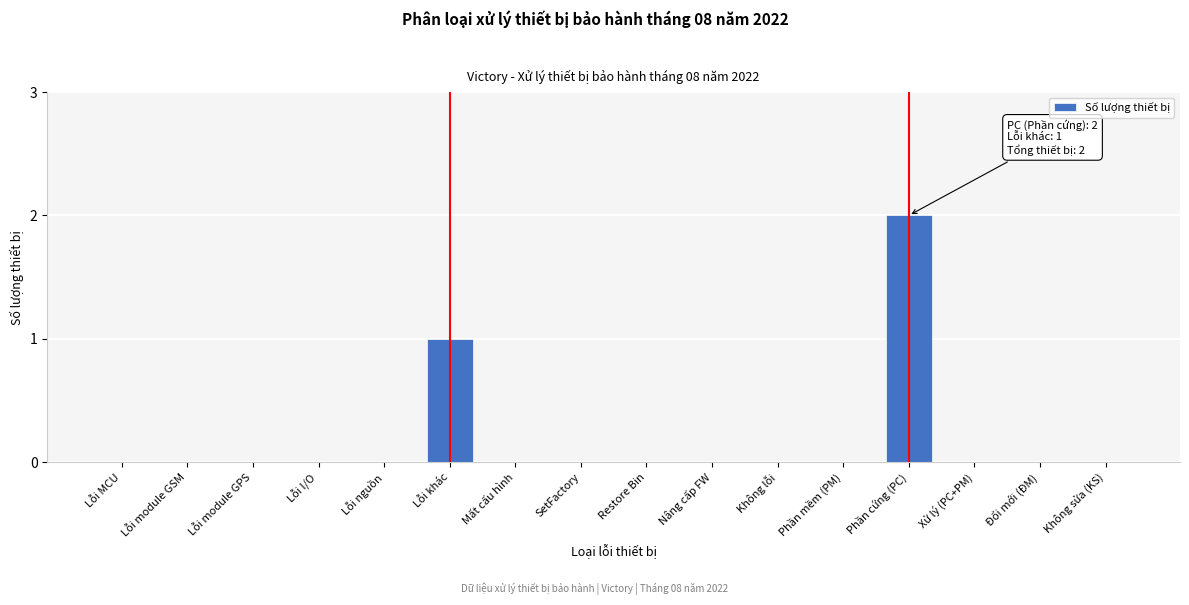

Reading left to right, what are all the values shown in this chart?

Lỗi MCU=0	Lỗi module GSM=0	Lỗi module GPS=0	Lỗi I/O=0	Lỗi nguồn=0	Lỗi khác=1	Mất cấu hình=0	SetFactory=0	Restore Bin=0	Nâng cấp FW=0	Không lỗi=0	Phần mềm (PM)=0	Phần cứng (PC)=2	Xử lý (PC+PM)=0	Đổi mới (ĐM)=0	Không sửa (KS)=0